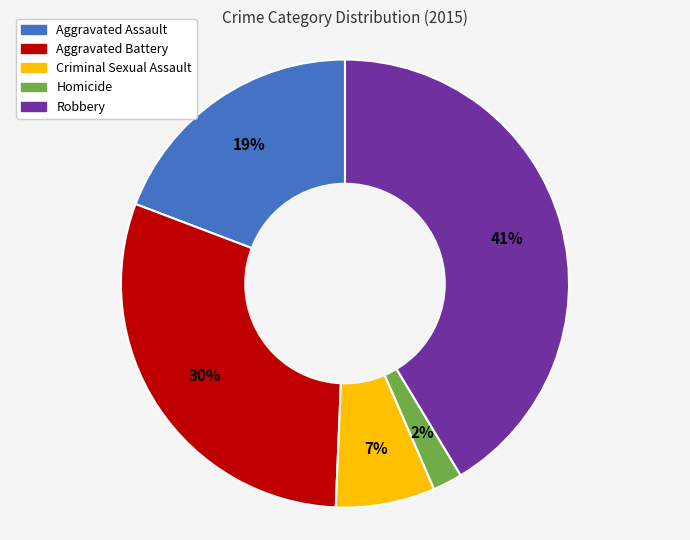

What is the largest slice in the pie chart?

Robbery